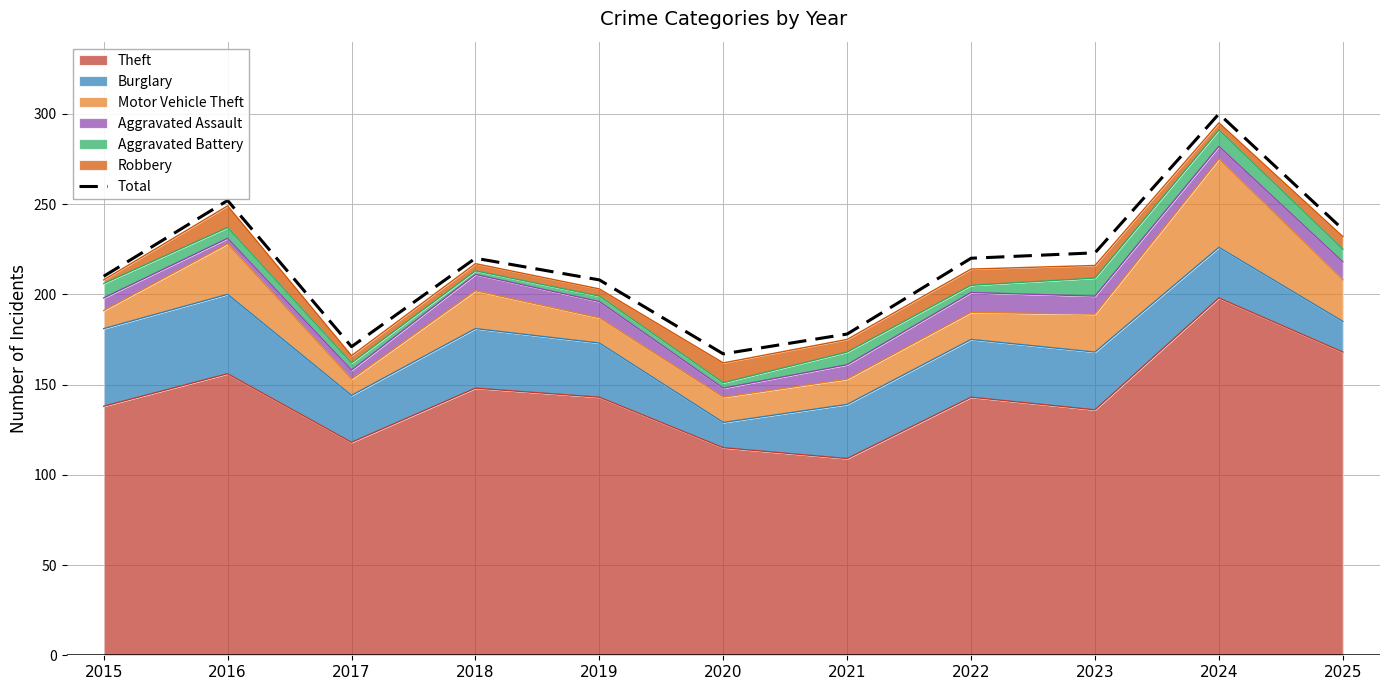

Between 2022 and 2020, which is larger?

2022